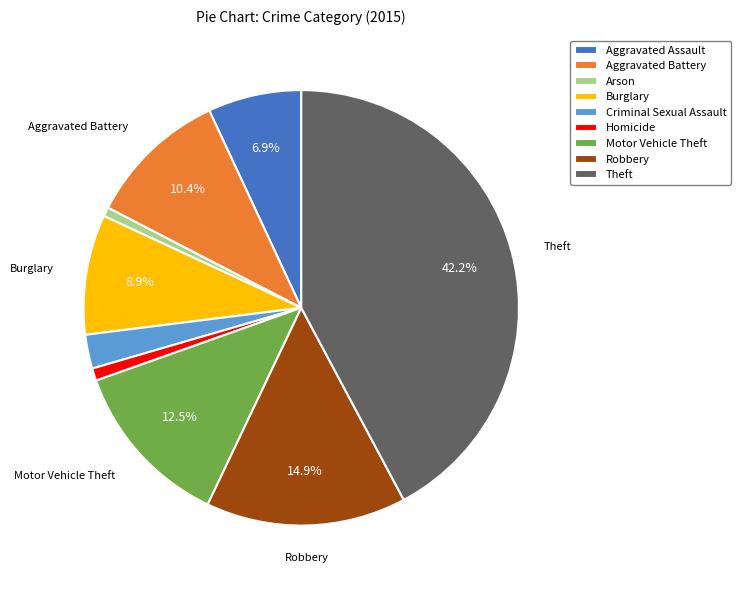

To the nearest percent, what portion does Theft represent?

42%